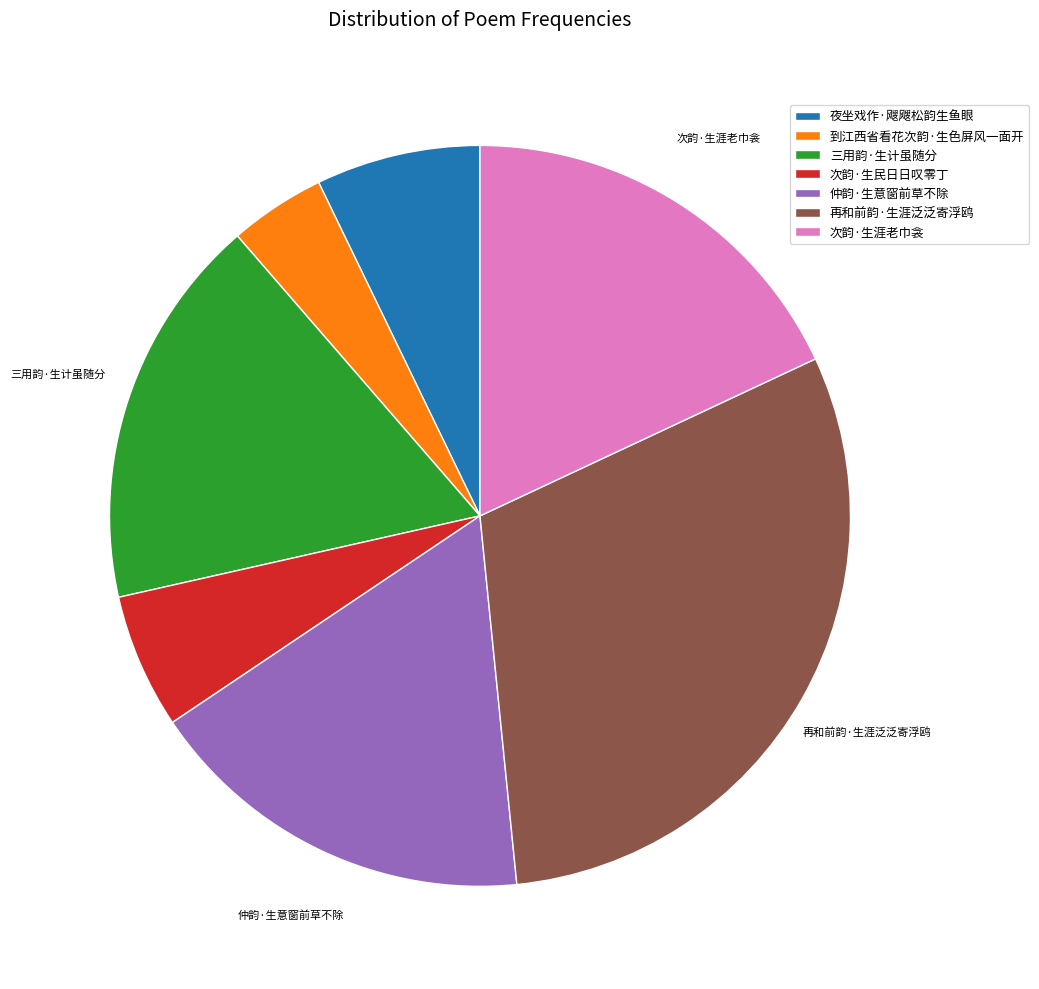

True or false: 次韵·生民日日叹零丁 accounts for 1% of the total.

False